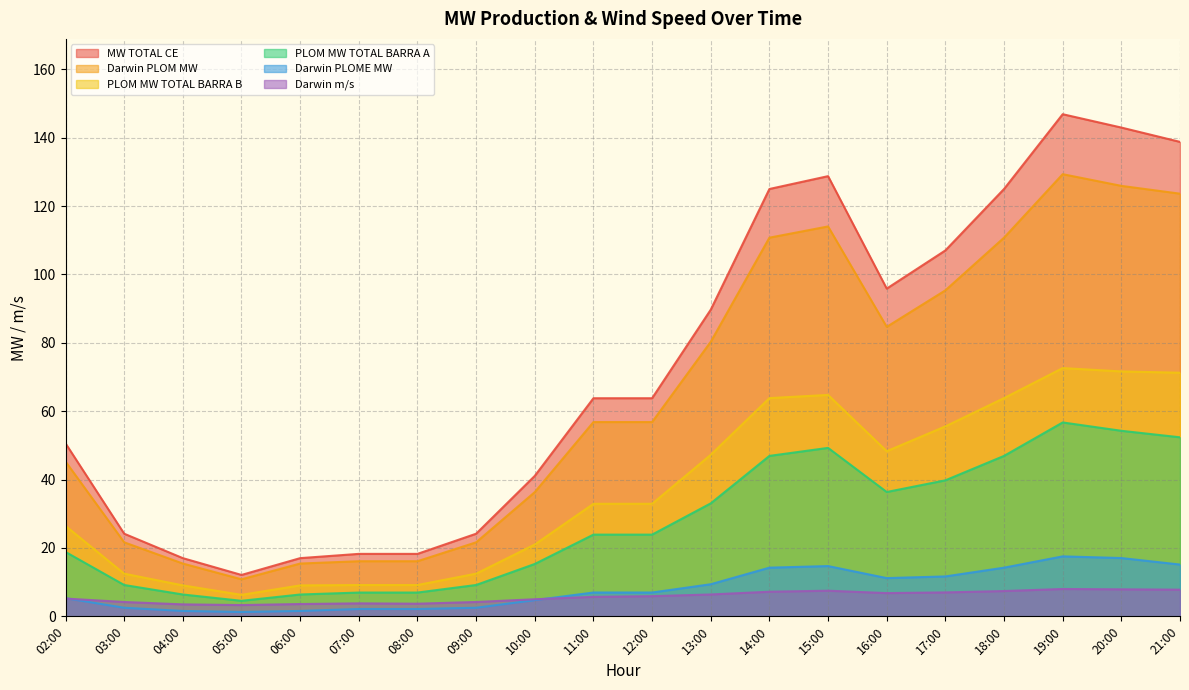

What are all the series names shown in the legend?

MW TOTAL CE, Darwin PLOM MW, PLOM MW TOTAL BARRA B, PLOM MW TOTAL BARRA A, Darwin PLOME MW, Darwin m/s